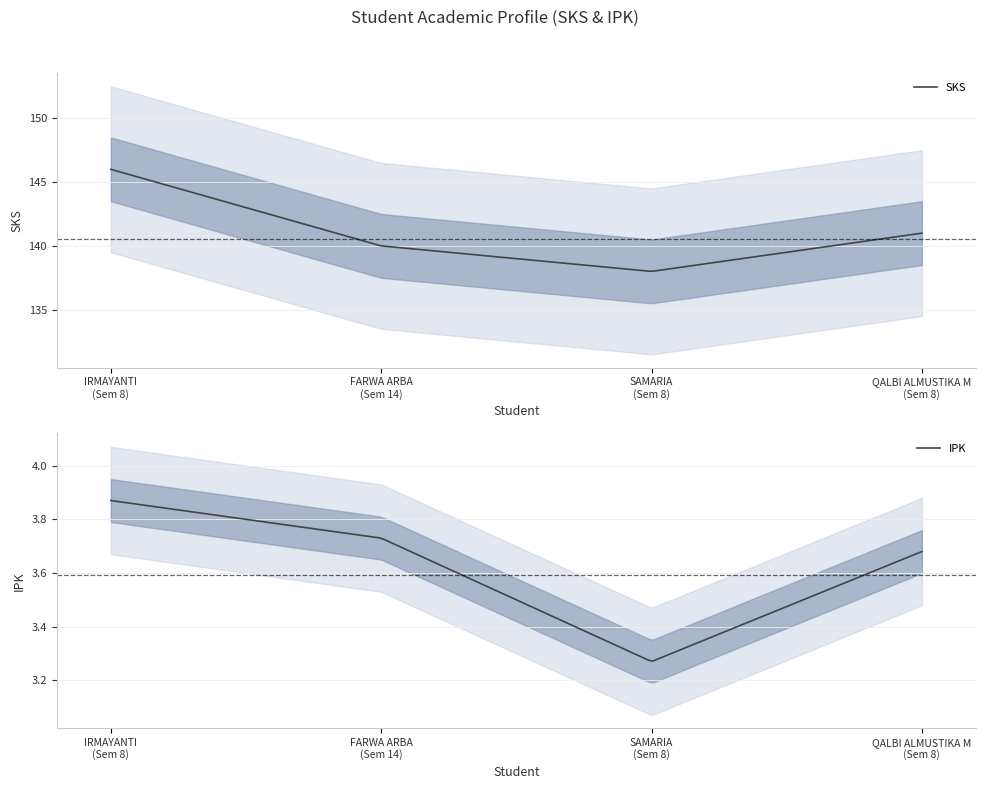

What is the difference between the maximum and minimum values in the SKS series?

8.0